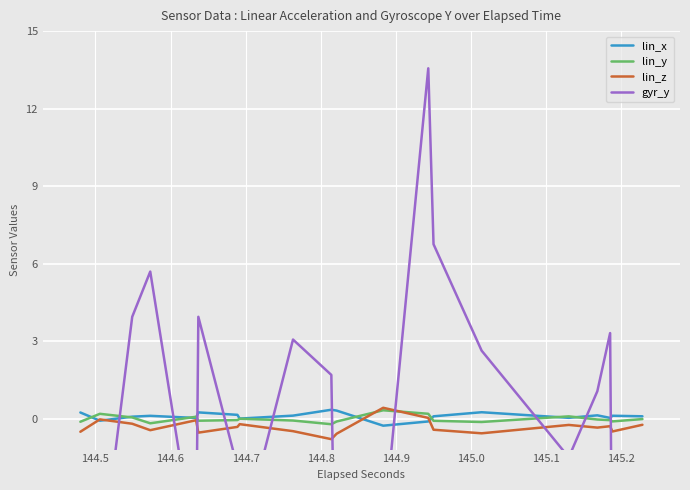

True or false: lin_y has a value of -0.1 at 145.3.

False